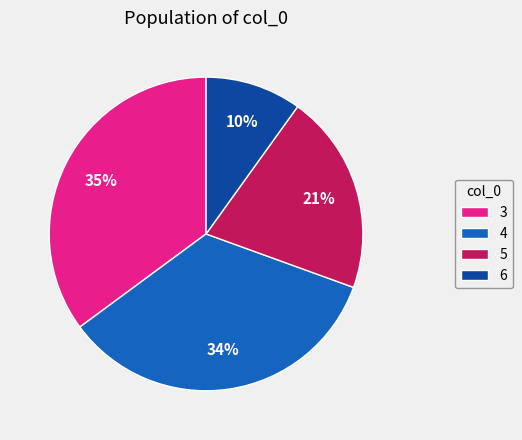

Do 3 and 5 together represent more than half of the pie?

Yes